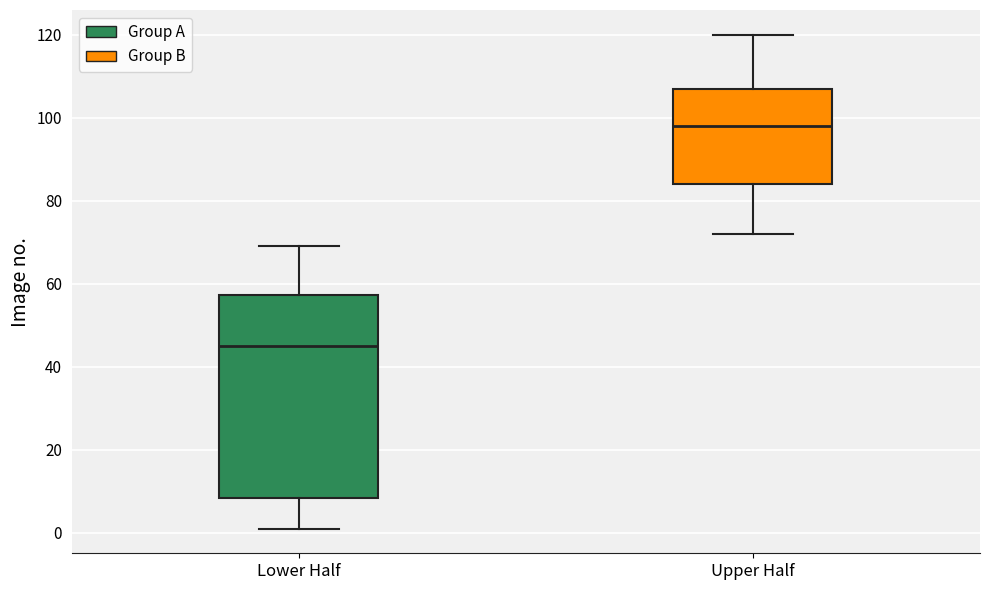

Which box has the lowest median line?

Lower Half